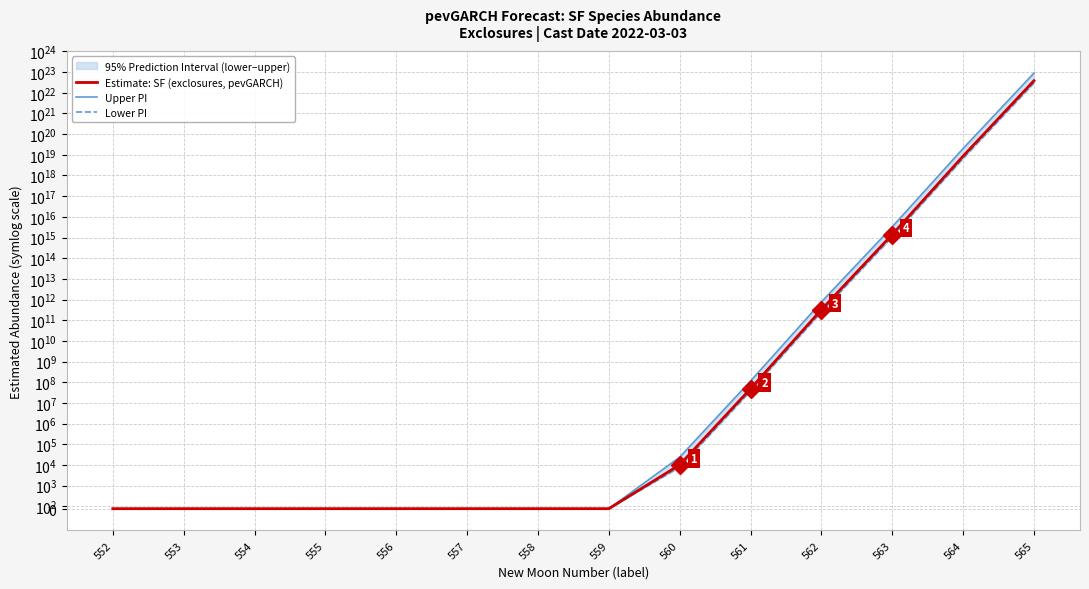

How many series are shown in this chart?

3